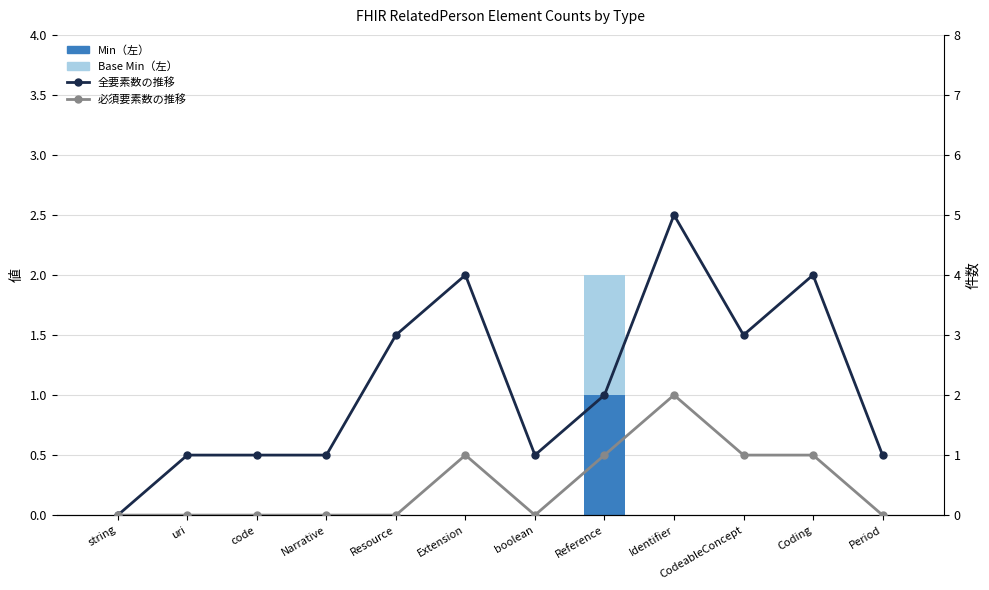

What is the greatest value displayed?

5